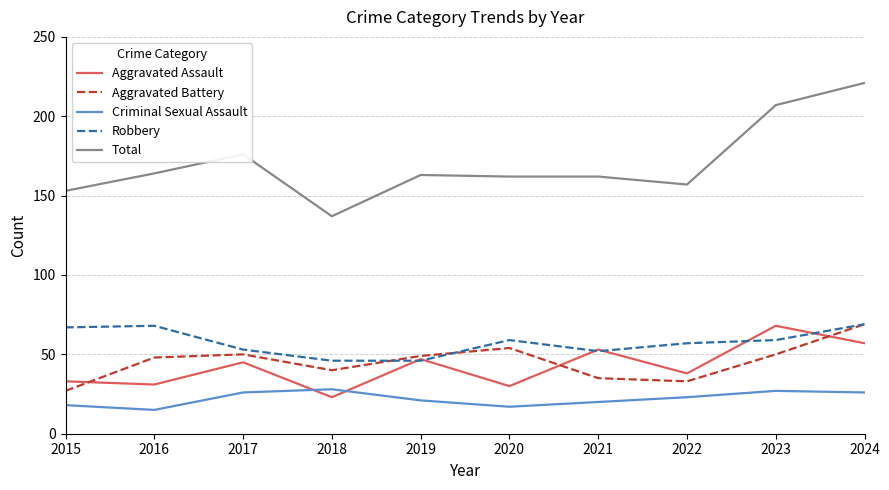

Which series changed the most between 2015 and 2024?

Total